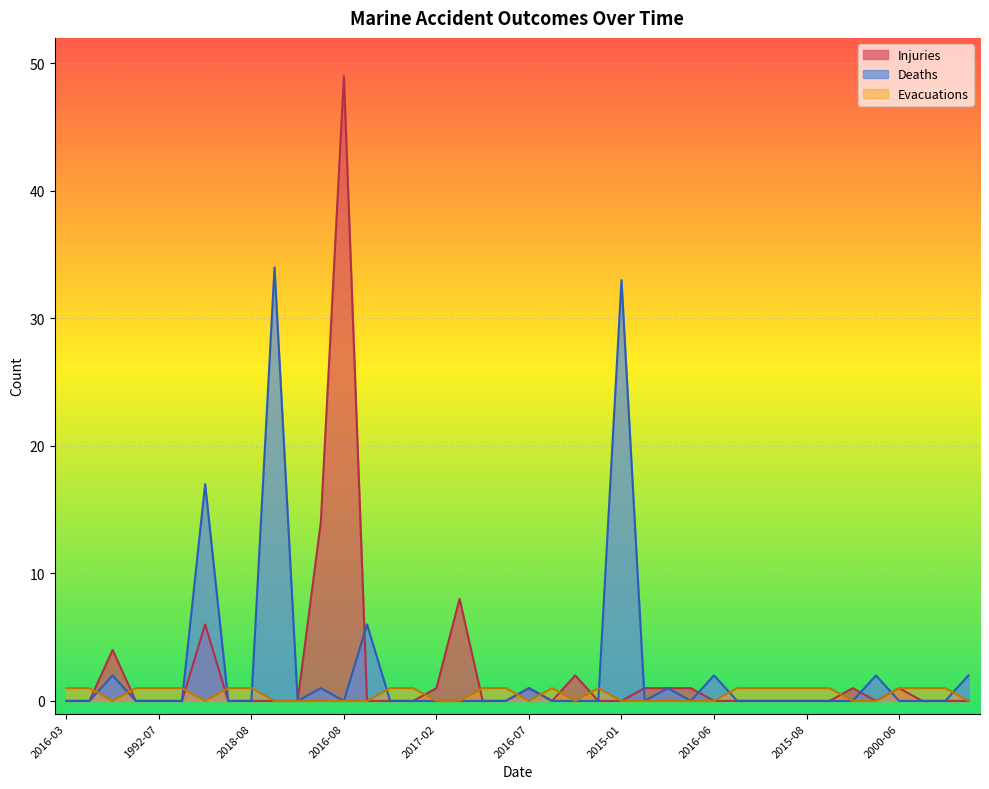

What is the maximum value for Deaths?

34